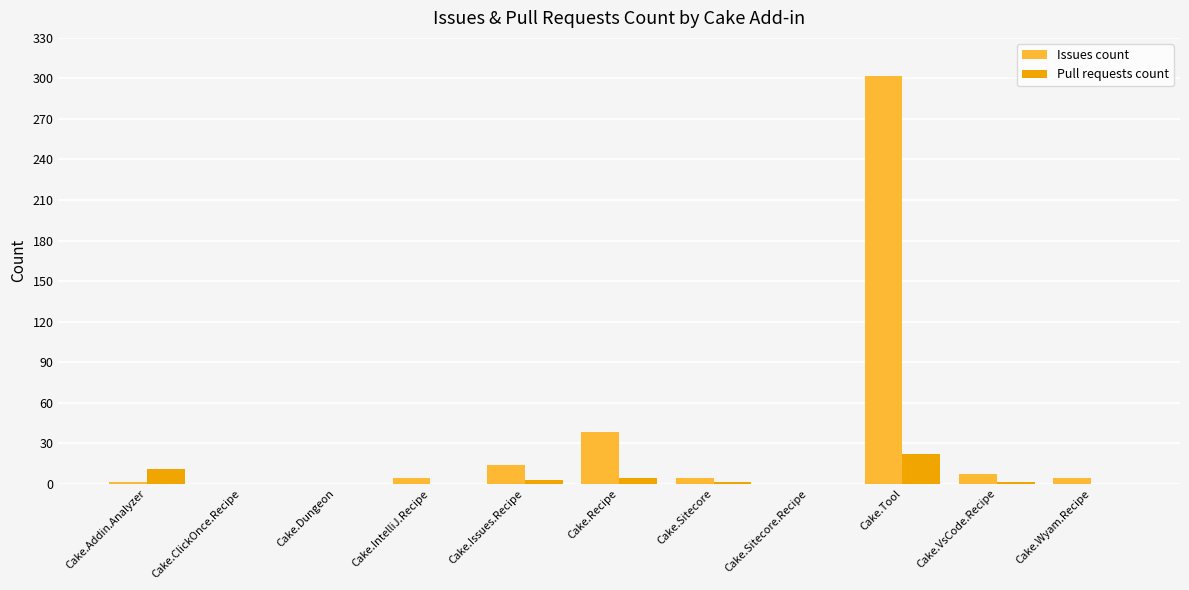

Is it true that Issues count equals -177 at Cake.Dungeon?

False